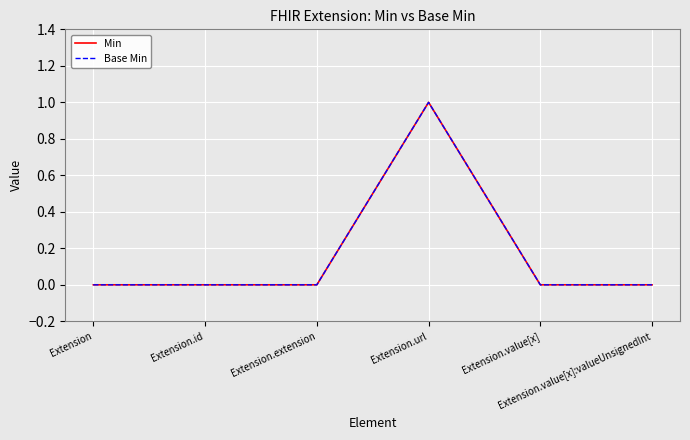

Rank the series at Extension.value[x] from lowest to highest value.

Min, Base Min